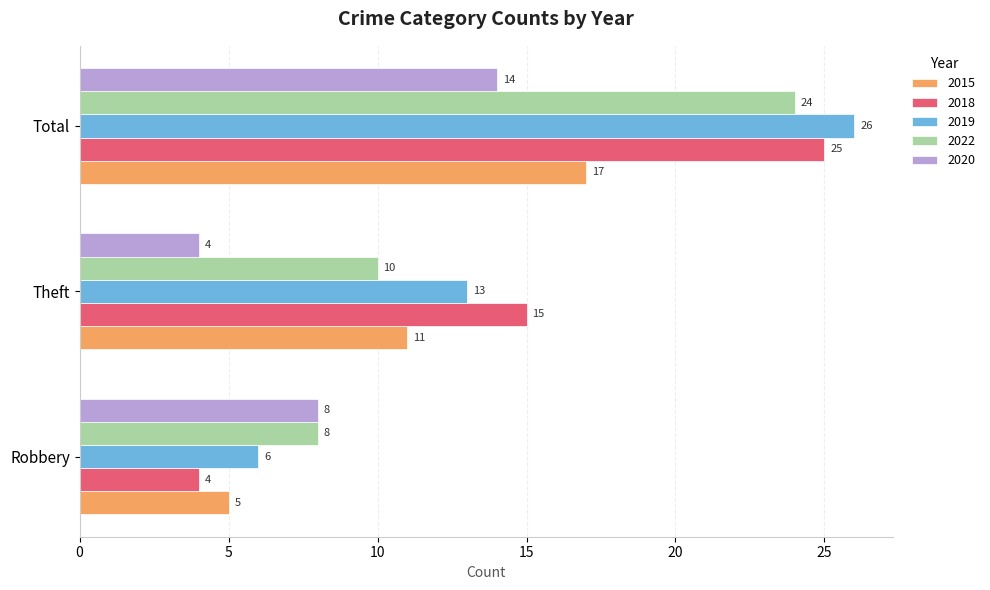

What is the total value across all series at Theft?

53